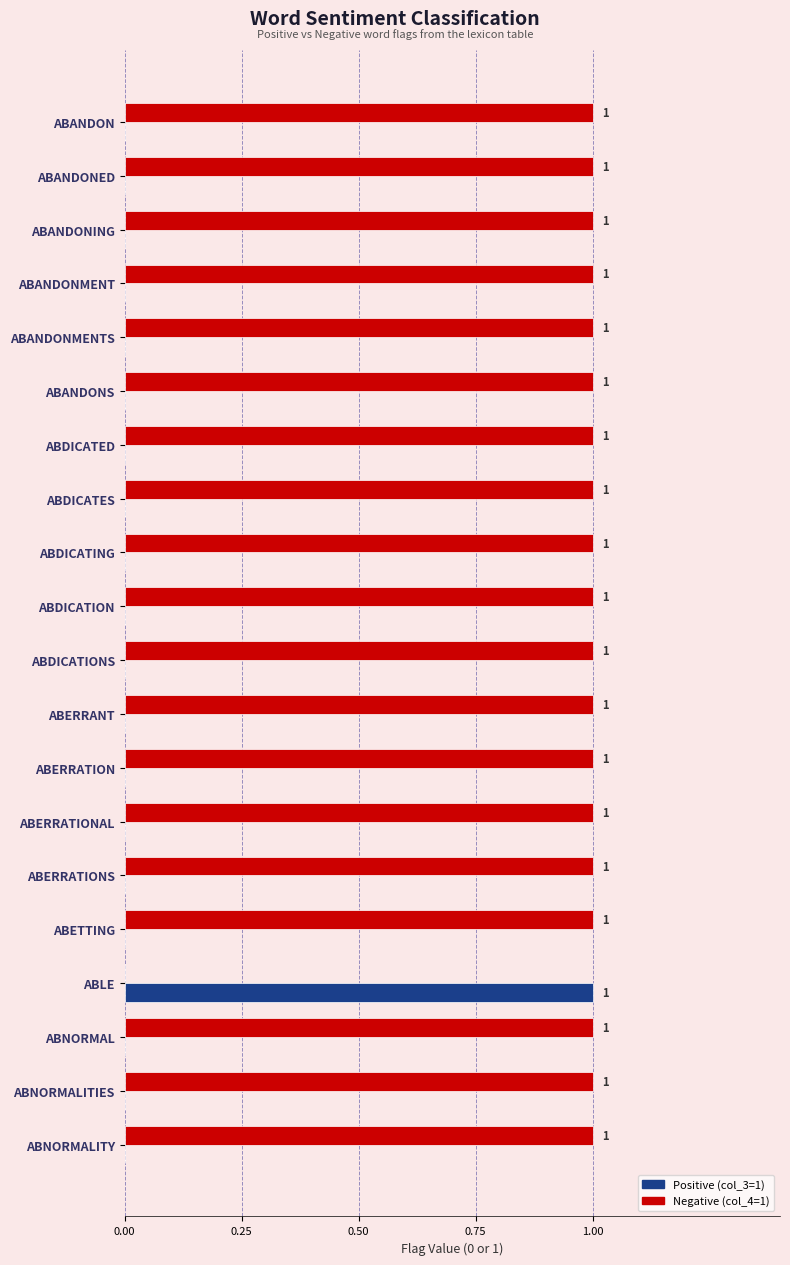

Count the Positive (col_3=1) values in the range 0 to 1.

20